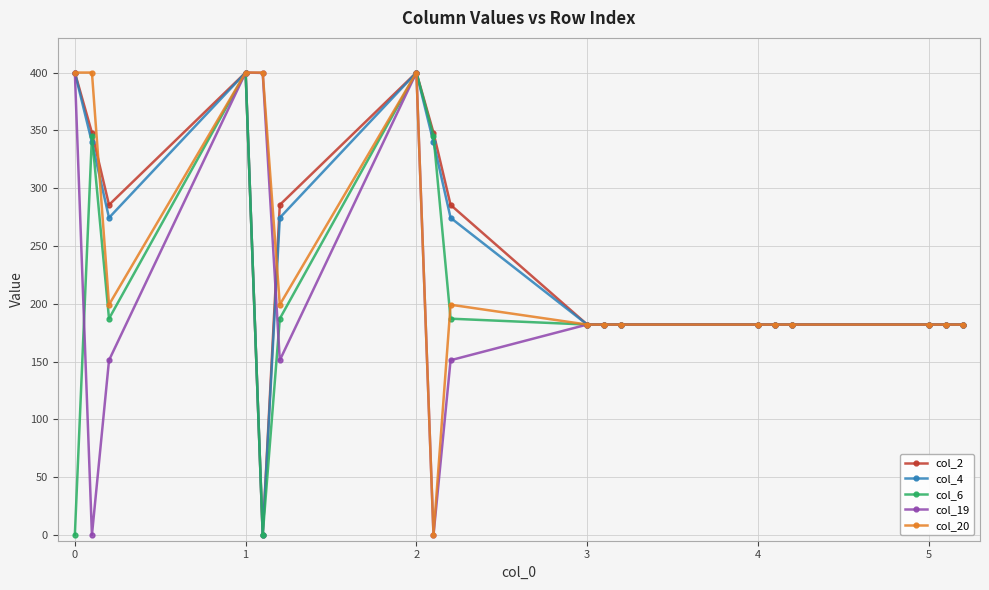

At how many categories does at least one series exceed 133?

18